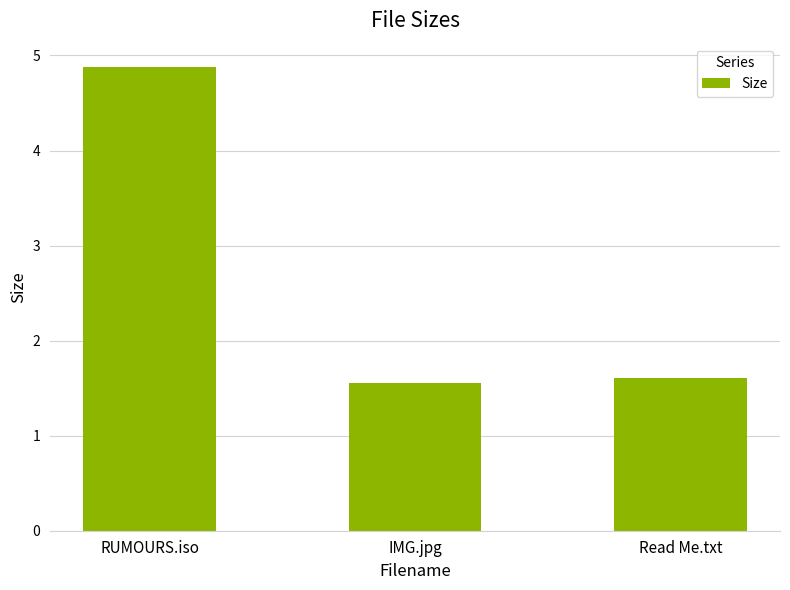

Does the chart contain stacked bars?

No